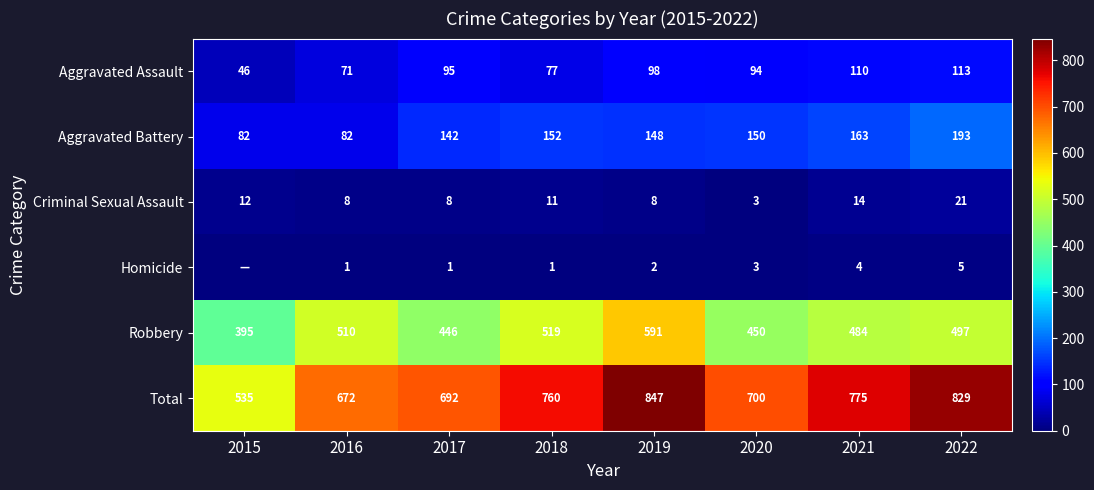

At 2017, list the series in order from smallest to largest.

Homicide, Criminal Sexual Assault, Aggravated Assault, Aggravated Battery, Robbery, Total